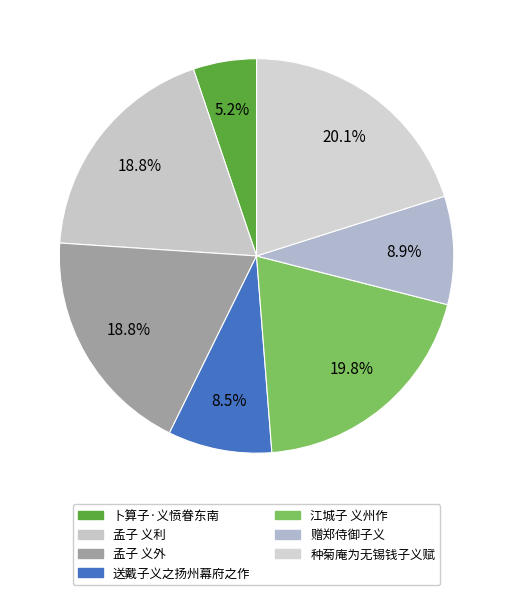

True or false: 种菊庵为无锡钱子义赋 accounts for 20% of the total.

True